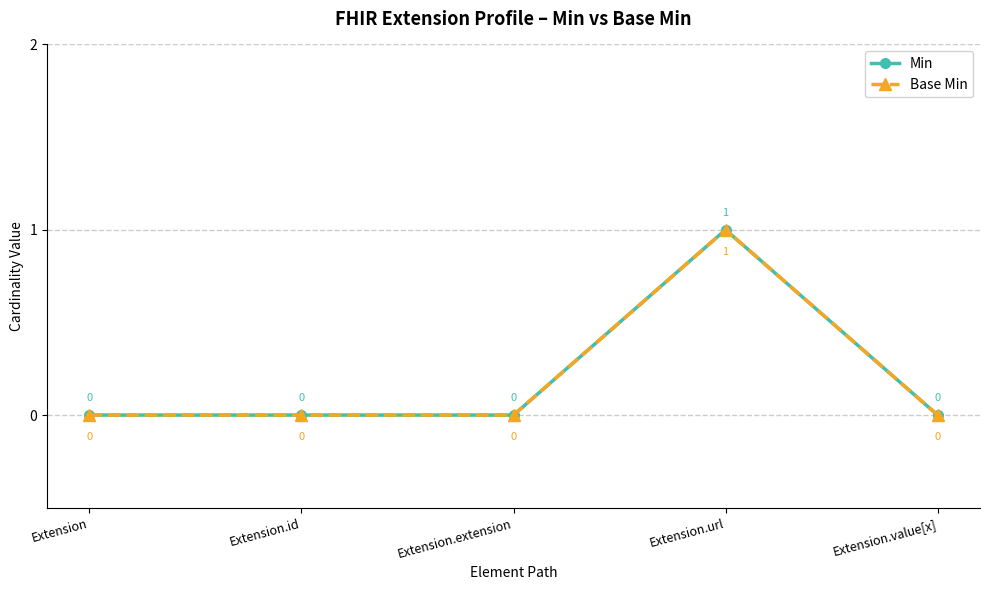

At which label does Base Min reach its peak?

Extension.url